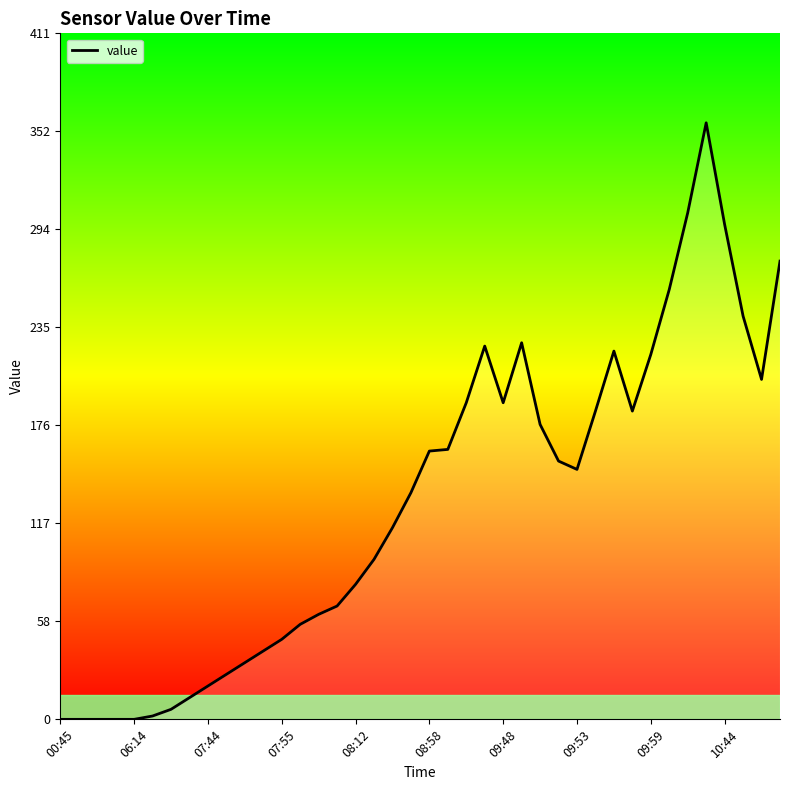

What is the difference between the maximum and minimum values?

358